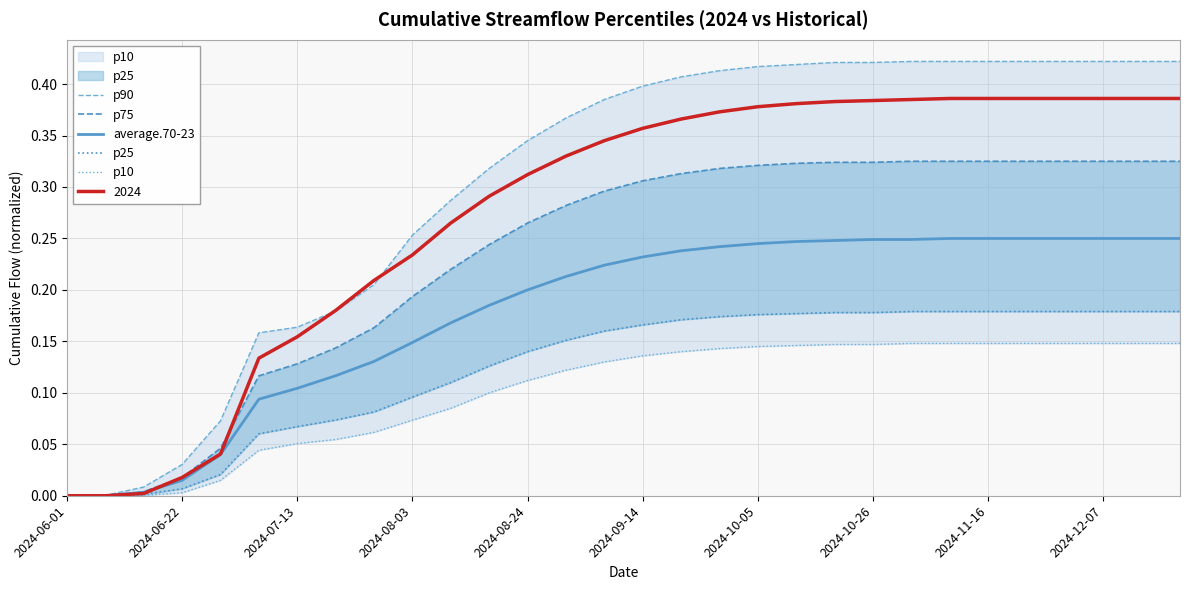

The 2024 series shows 0.1 at 2024-11-16. True or false?

False